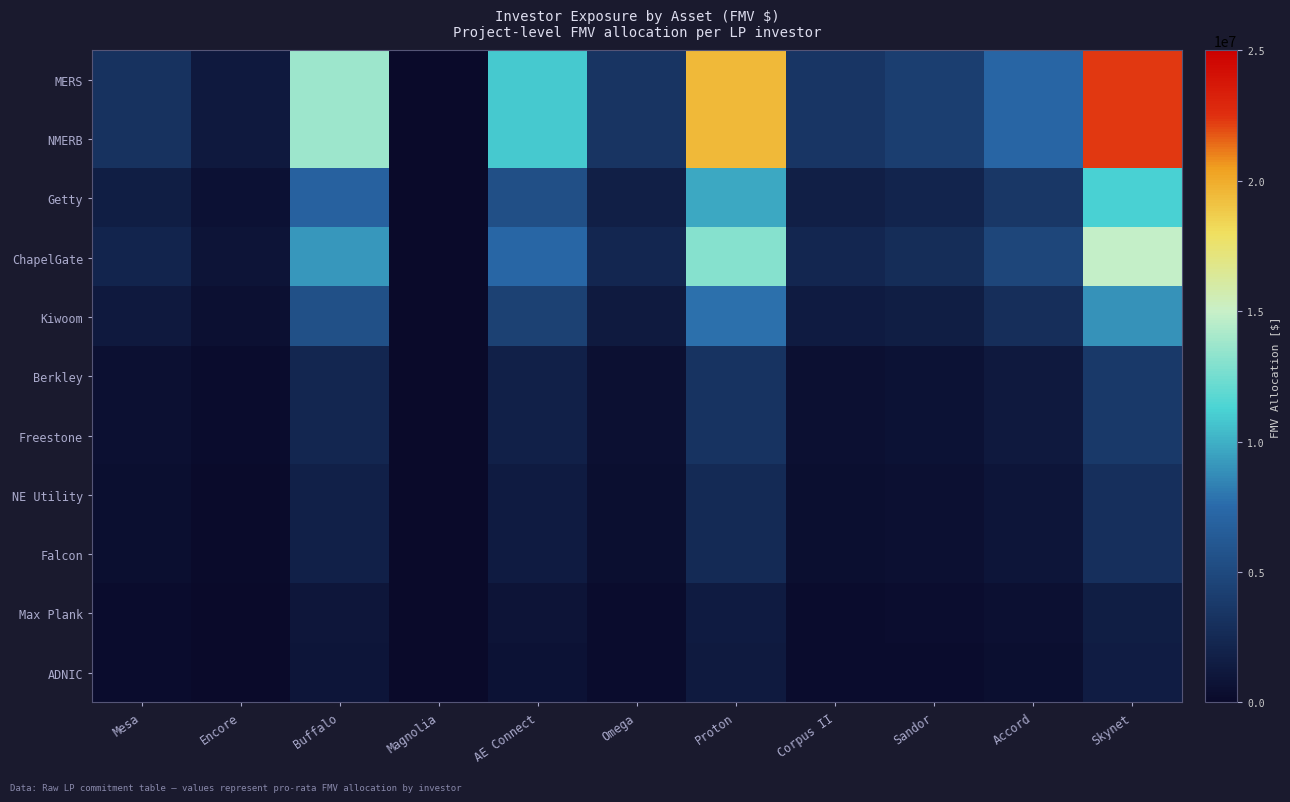

Reading left to right, what are all the values shown in this chart?

MERS: Mesa=3160934.2	Encore=1221547.8	Buffalo=13758220.7	Magnolia=0.0	AE Connect=10868653.8	Omega=3399880.4	Proton=19530062.2	Corpus II=3455425.0	Sandor=4146510.0	Accord=7177056.0	Skynet=22345081.8
NMERB: Mesa=3160934.2	Encore=1221547.8	Buffalo=13758220.7	Magnolia=0.0	AE Connect=10868653.8	Omega=3399880.4	Proton=19530062.2	Corpus II=3455425.0	Sandor=4146510.0	Accord=7177056.0	Skynet=22345081.8
Getty: Mesa=1580467.1	Encore=610773.9	Buffalo=6879110.4	Magnolia=0.0	AE Connect=5434326.9	Omega=1699940.2	Proton=9765031.1	Corpus II=1727712.5	Sandor=2073255.0	Accord=3588528.0	Skynet=11172540.9
ChapelGate: Mesa=2107289.5	Encore=814365.2	Buffalo=9172147.2	Magnolia=0.0	AE Connect=7245769.2	Omega=2266586.9	Proton=13020041.5	Corpus II=2303616.7	Sandor=2764340.0	Accord=4784704.0	Skynet=14896721.2
Kiwoom: Mesa=1264373.7	Encore=488619.1	Buffalo=5503288.3	Magnolia=0.0	AE Connect=4347461.5	Omega=1359952.1	Proton=7812024.9	Corpus II=1382170.0	Sandor=1658604.0	Accord=2870822.4	Skynet=8938032.7
Berkley: Mesa=526822.4	Encore=203591.3	Buffalo=2293036.8	Magnolia=0.0	AE Connect=1811442.3	Omega=566646.7	Proton=3255010.4	Corpus II=575904.2	Sandor=691085.0	Accord=1196175.0	Skynet=3724180.3
Freestone: Mesa=526822.4	Encore=203591.3	Buffalo=2293036.8	Magnolia=0.0	AE Connect=1811442.3	Omega=566646.7	Proton=3255010.4	Corpus II=575904.2	Sandor=691085.0	Accord=1196175.0	Skynet=3724180.3
NE Utility: Mesa=421457.9	Encore=162873.0	Buffalo=1834429.4	Magnolia=0.0	AE Connect=1449153.8	Omega=453317.4	Proton=2604008.3	Corpus II=460723.3	Sandor=552868.0	Accord=956940.8	Skynet=2979344.2
Falcon: Mesa=421457.9	Encore=162873.0	Buffalo=1834429.4	Magnolia=0.0	AE Connect=1449153.8	Omega=453317.4	Proton=2604008.3	Corpus II=460723.3	Sandor=552868.0	Accord=956940.8	Skynet=2979344.2
Max Plank: Mesa=231801.9	Encore=89580.2	Buffalo=1008936.2	Magnolia=0.0	AE Connect=797034.6	Omega=249324.6	Proton=1432204.6	Corpus II=253397.8	Sandor=304077.4	Accord=526317.4	Skynet=1638639.3
ADNIC: Mesa=210729.0	Encore=81436.5	Buffalo=917214.7	Magnolia=0.0	AE Connect=724576.9	Omega=226658.7	Proton=1302004.1	Corpus II=230361.7	Sandor=276434.0	Accord=478470.4	Skynet=1489672.1